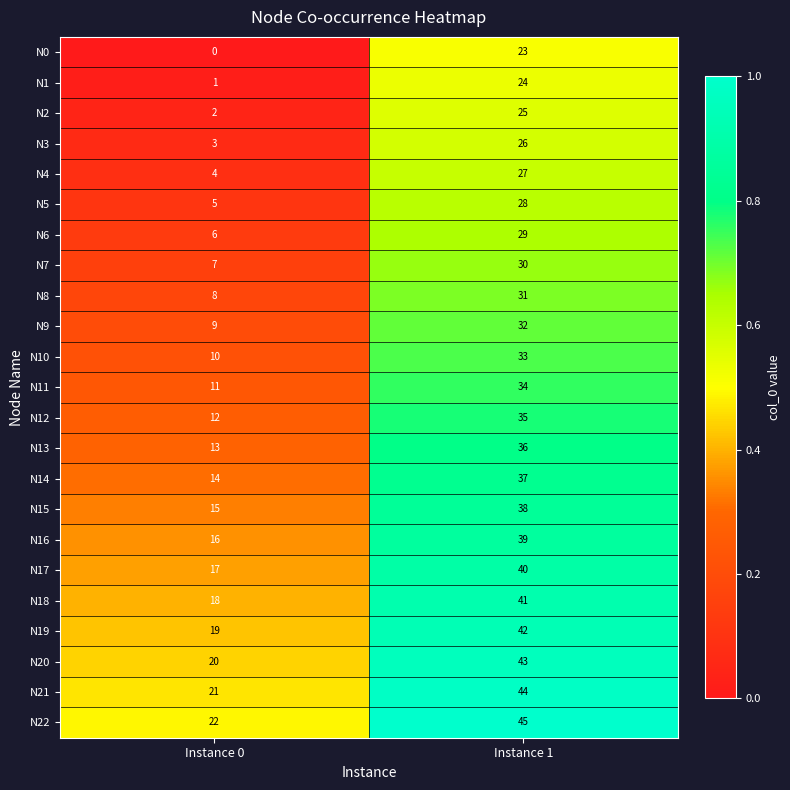

Rank the series at Instance 1 from highest to lowest value.

N22, N21, N20, N19, N18, N17, N16, N15, N14, N13, N12, N11, N10, N9, N8, N7, N6, N5, N4, N3, N2, N1, N0